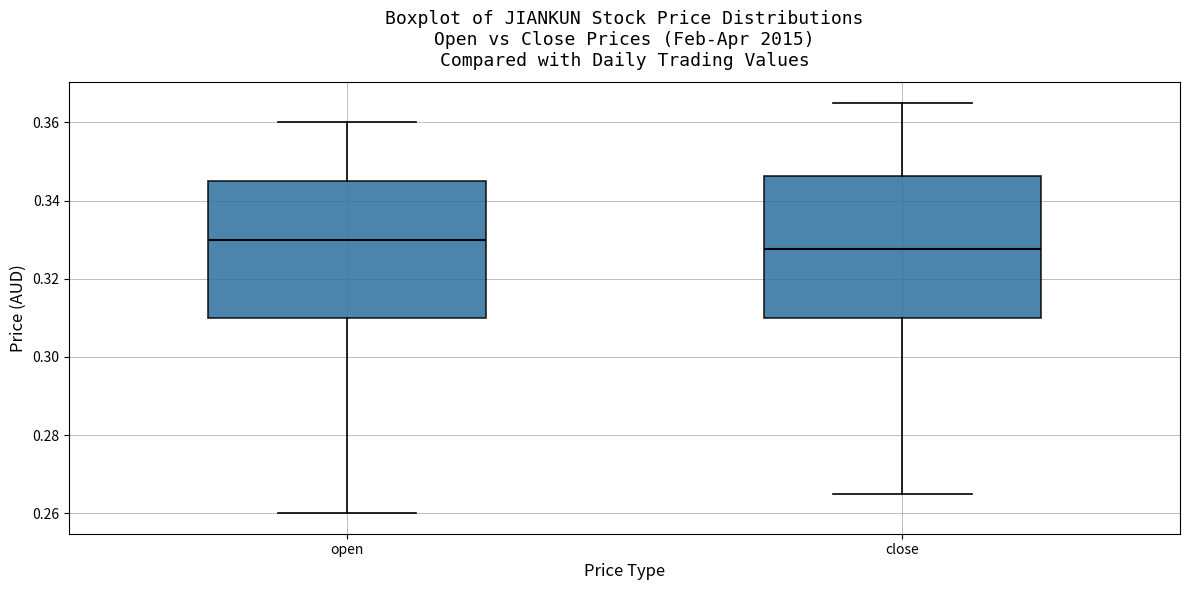

Where does the upper whisker of the box for open end on the y-axis? The values are not printed on the chart, so give them approximately, as read against the axis.

0.360